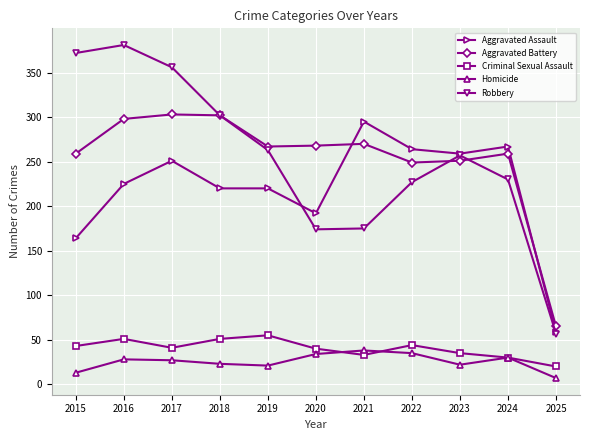

True or false: Aggravated Assault has a value of 59 at 2025.

True